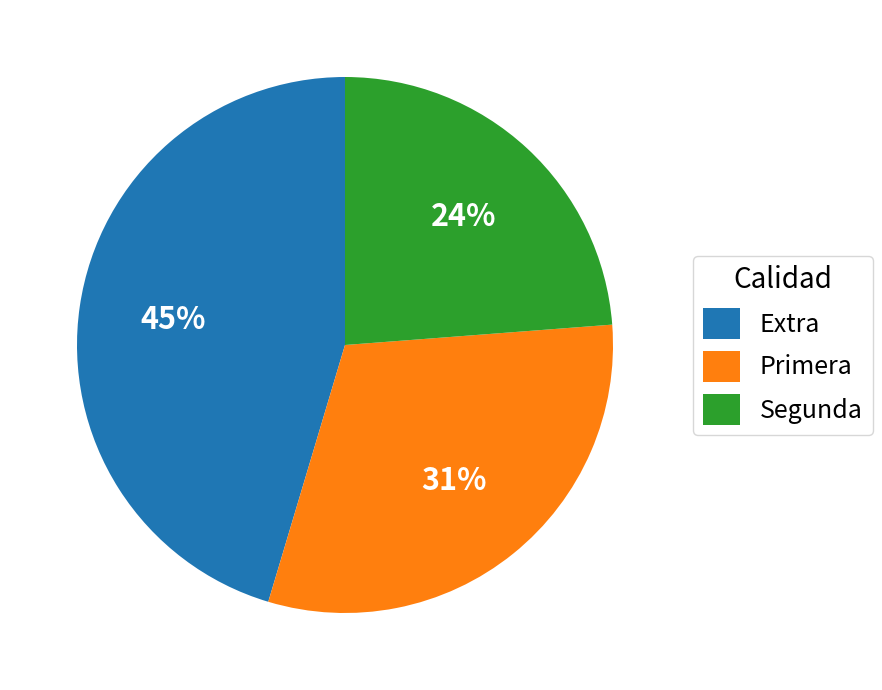

Is there any slice that represents more than half of the pie?

No